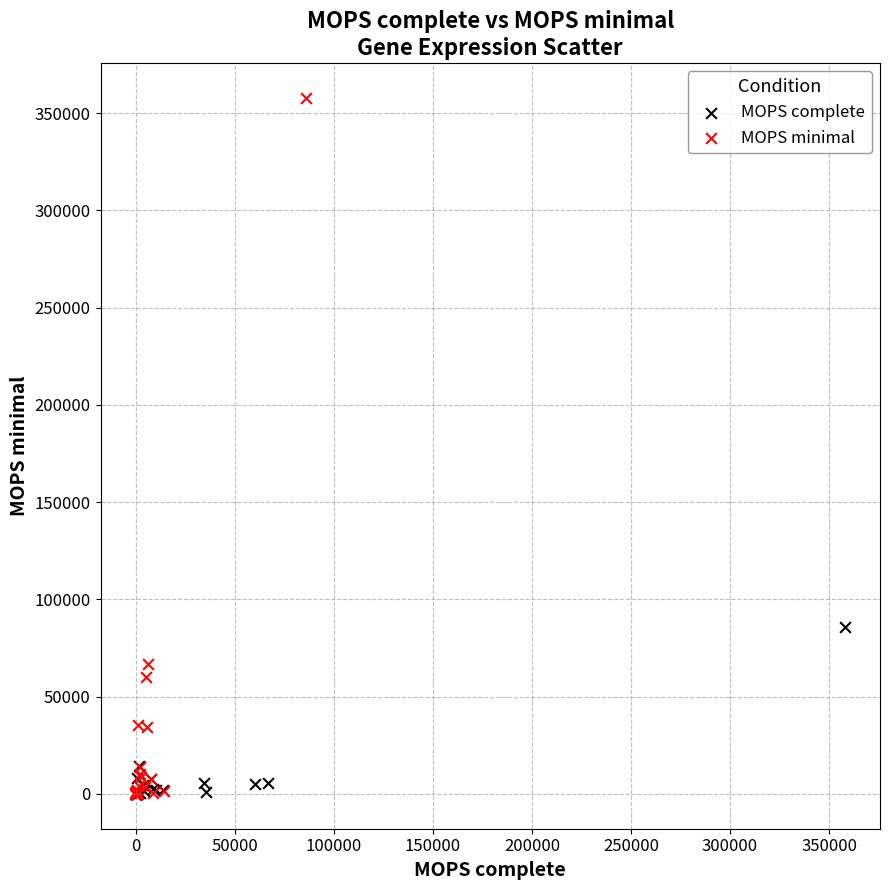

Which series has the largest Y range (max minus min)?

MOPS minimal